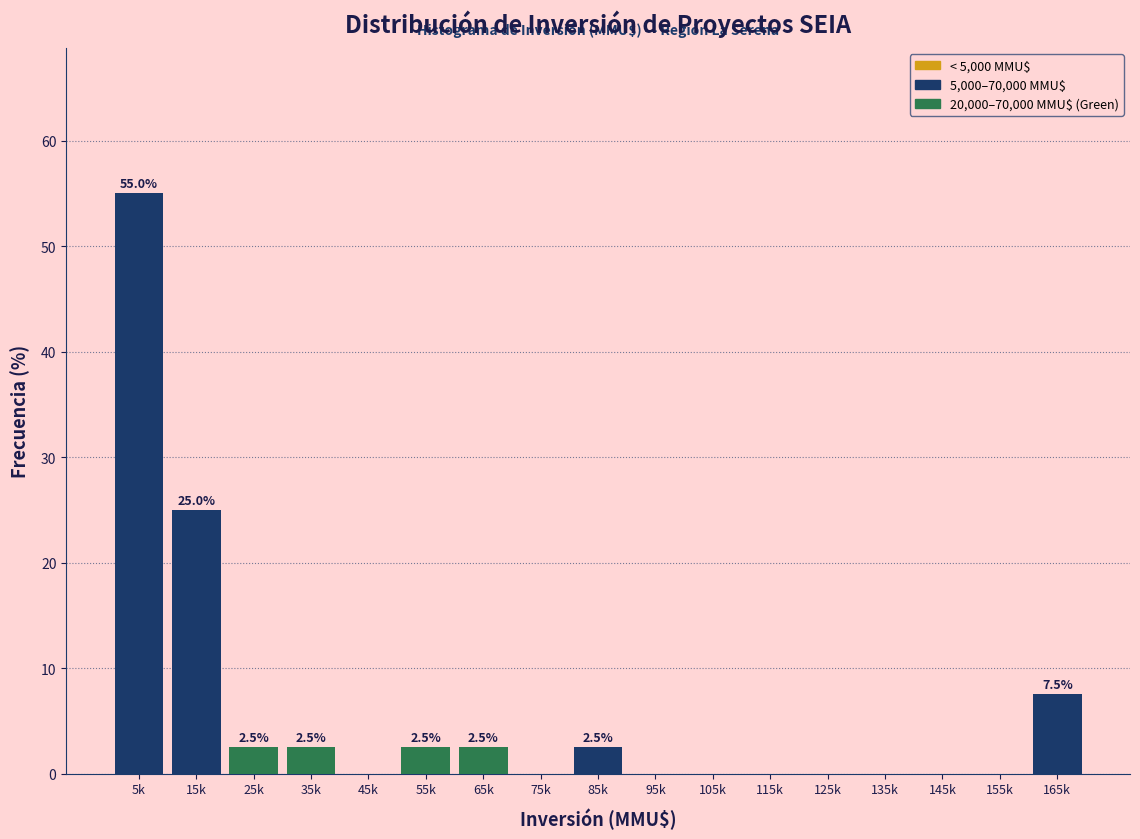

Reading left to right, what are all the values shown in this chart?

5k=55.0	15k=25.0	25k=2.5	35k=2.5	45k=0.0	55k=2.5	65k=2.5	75k=0.0	85k=2.5	95k=0.0	105k=0.0	115k=0.0	125k=0.0	135k=0.0	145k=0.0	155k=0.0	165k=7.5